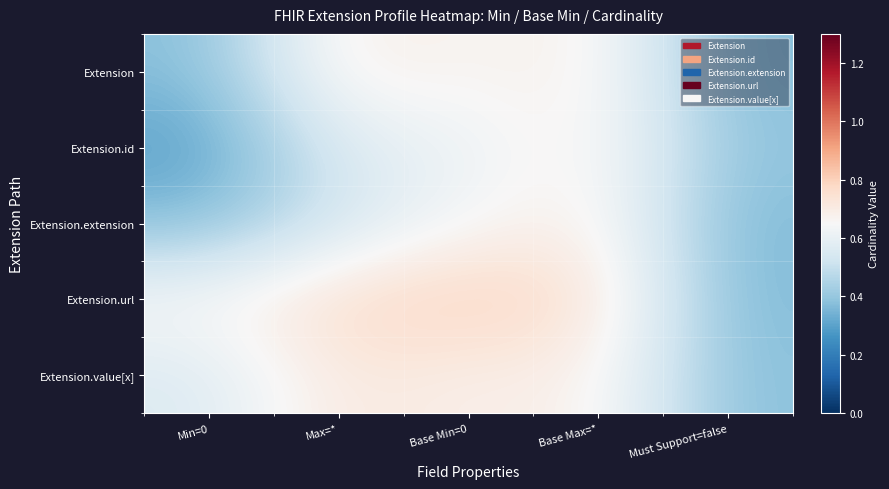

Reading left to right, what are all the values shown in this chart?

Extension: Min=0=0.4	Max=*=0.7	Base Min=0=0.7	Base Max=*=0.7	Must Support=false=0.4
Extension.id: Min=0=0.3	Max=*=0.6	Base Min=0=0.6	Base Max=*=0.7	Must Support=false=0.4
Extension.extension: Min=0=0.4	Max=*=0.5	Base Min=0=0.6	Base Max=*=0.7	Must Support=false=0.4
Extension.url: Min=0=0.7	Max=*=0.8	Base Min=0=0.8	Base Max=*=0.7	Must Support=false=0.4
Extension.value[x]: Min=0=0.6	Max=*=0.7	Base Min=0=0.7	Base Max=*=0.7	Must Support=false=0.4